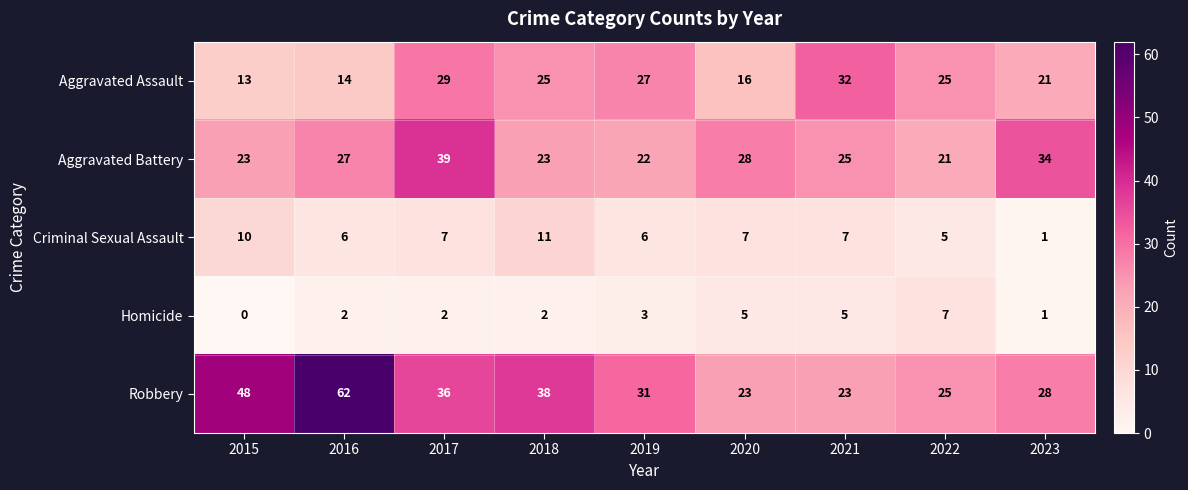

Is it true that Homicide equals 3 at 2018?

False